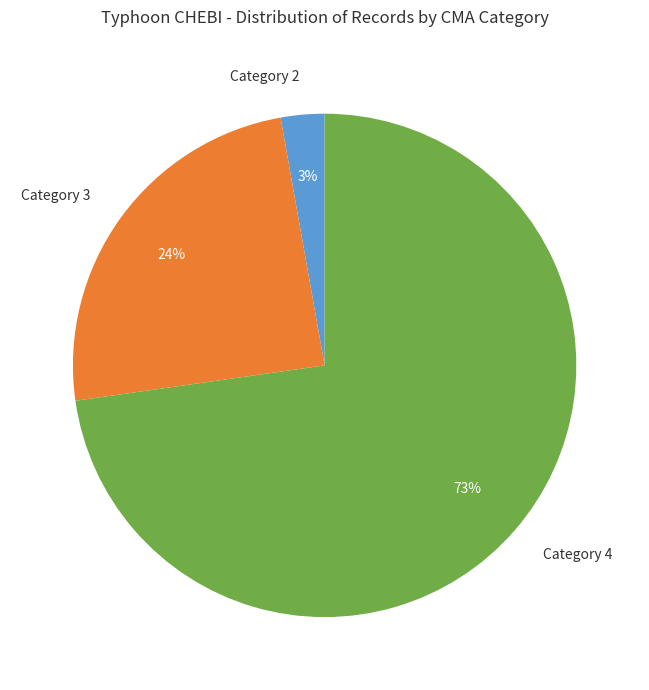

Is it true that Category 3 is 24% of the pie?

True